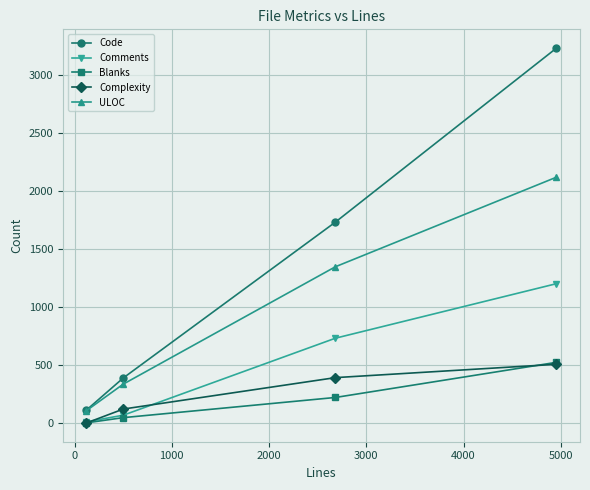

What is the average value of the Complexity series?

254